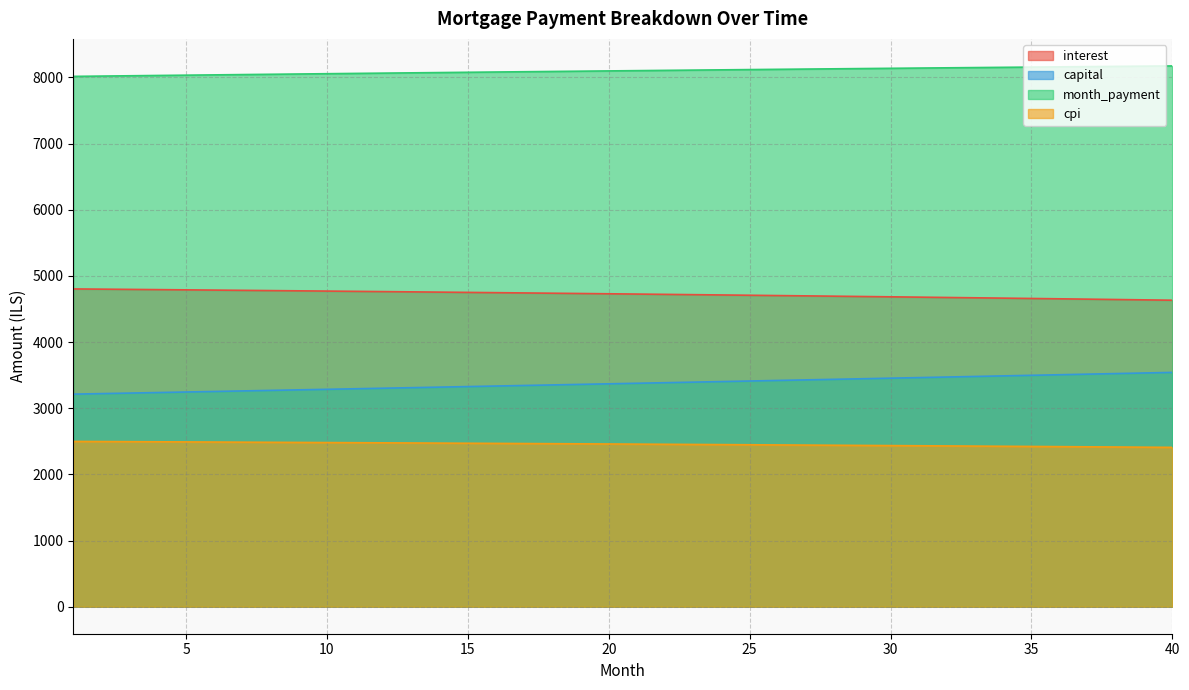

What is the total value across all series at 22?

18670.2